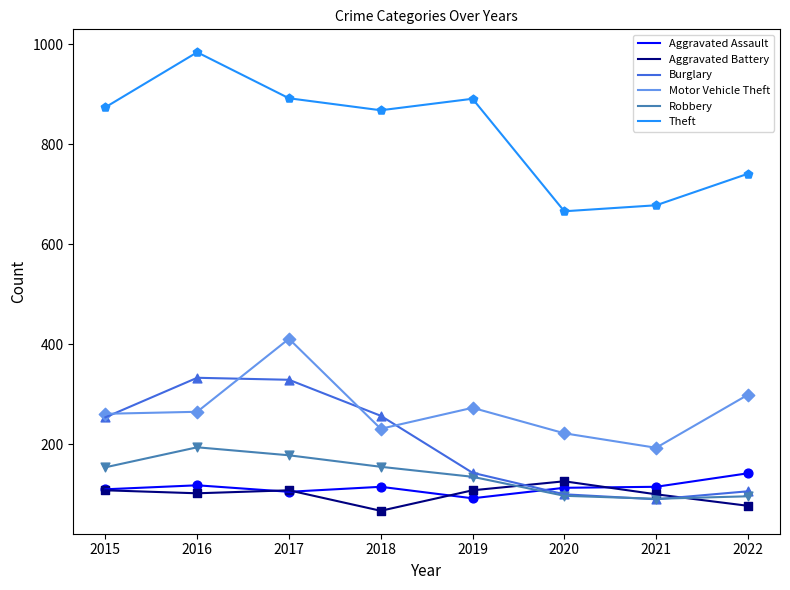

At how many categories does at least one series exceed 355?

8